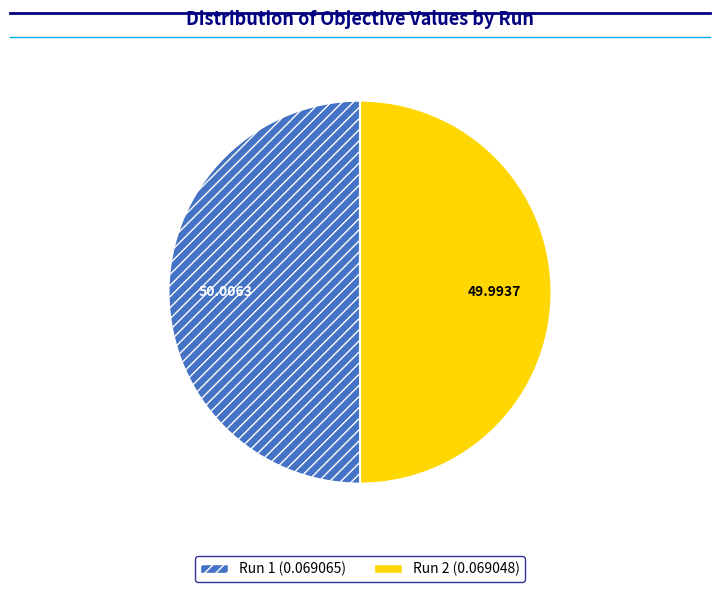

Combined, do Run 2 and Run 1 account for over 50%?

Yes